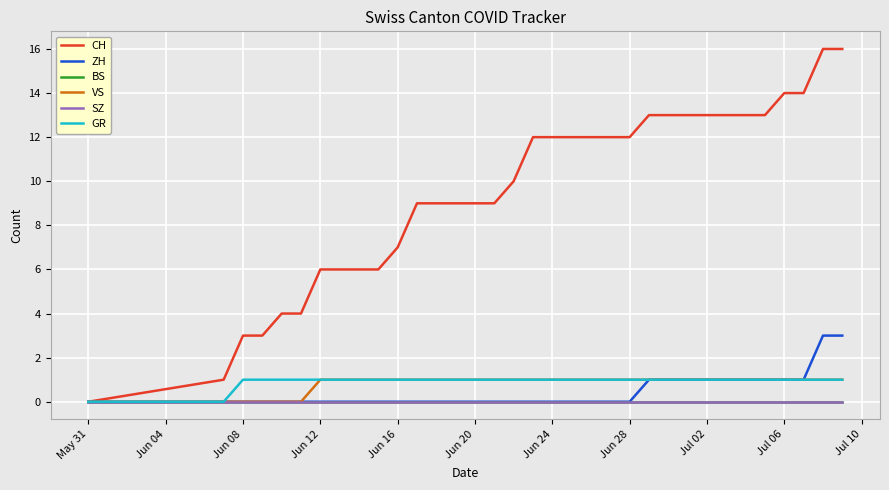

Does the chart display data point markers on the line(s)?

No